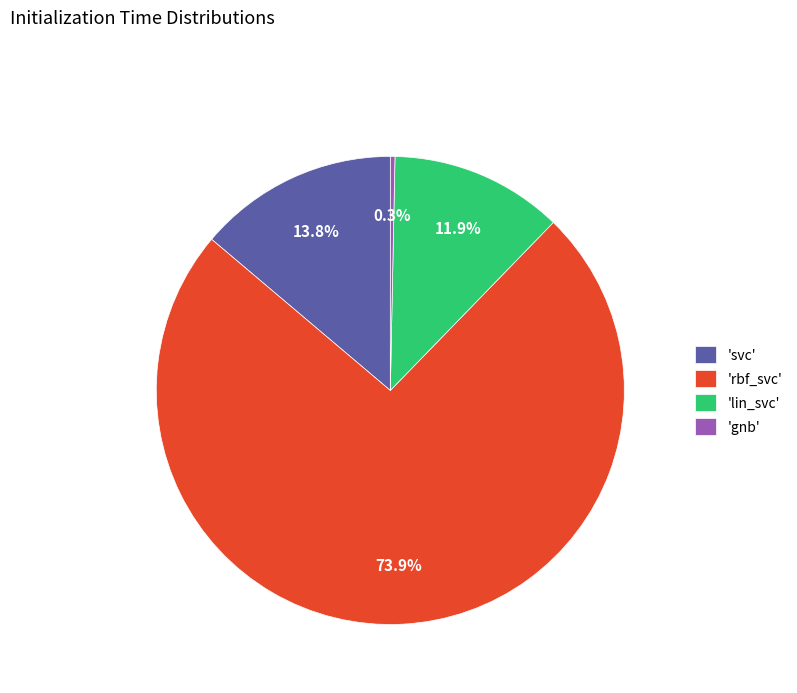

Is there a majority slice in this chart?

Yes